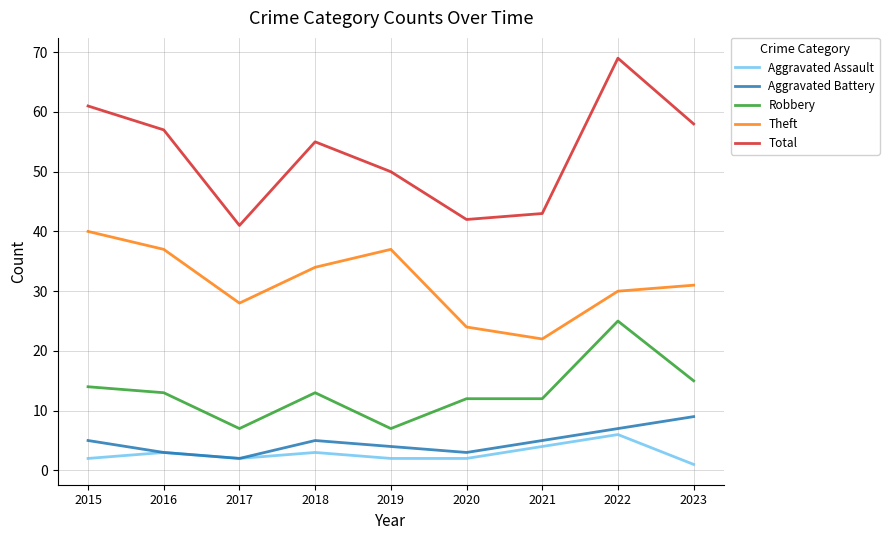

What is the sum of all Robbery values?

118